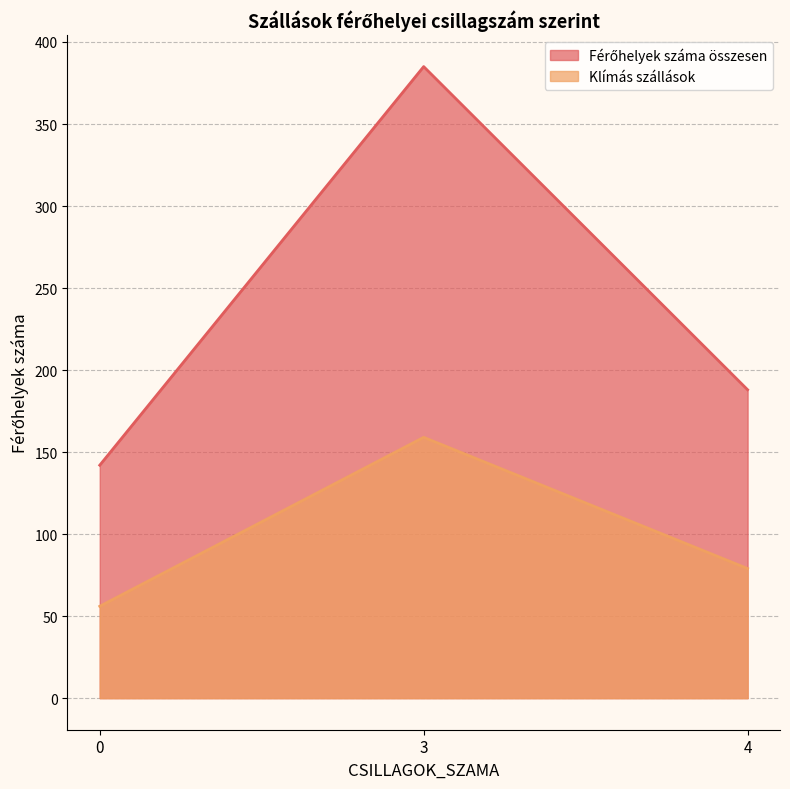

Reading left to right, transcribe all the data shown in this chart.

Férőhelyek száma összesen: 142	385	188
Klímás szállások: 56	159	79